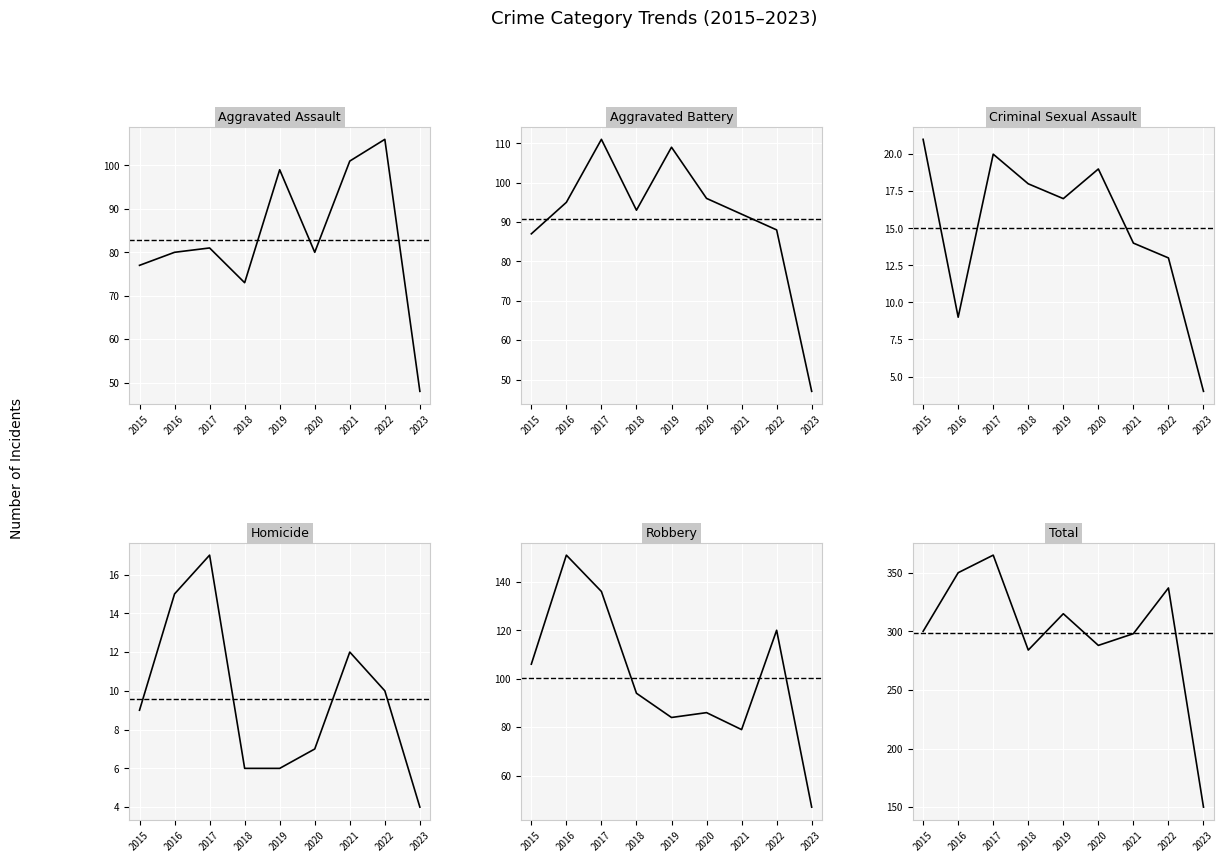

Reading left to right, list all the values displayed in this chart.

Aggravated Assault: 2015=77	2016=80	2017=81	2018=73	2019=99	2020=80	2021=101	2022=106	2023=48
Aggravated Battery: 2015=87	2016=95	2017=111	2018=93	2019=109	2020=96	2021=92	2022=88	2023=47
Criminal Sexual Assault: 2015=21	2016=9	2017=20	2018=18	2019=17	2020=19	2021=14	2022=13	2023=4
Homicide: 2015=9	2016=15	2017=17	2018=6	2019=6	2020=7	2021=12	2022=10	2023=4
Robbery: 2015=106	2016=151	2017=136	2018=94	2019=84	2020=86	2021=79	2022=120	2023=47
Total: 2015=300	2016=350	2017=365	2018=284	2019=315	2020=288	2021=298	2022=337	2023=150